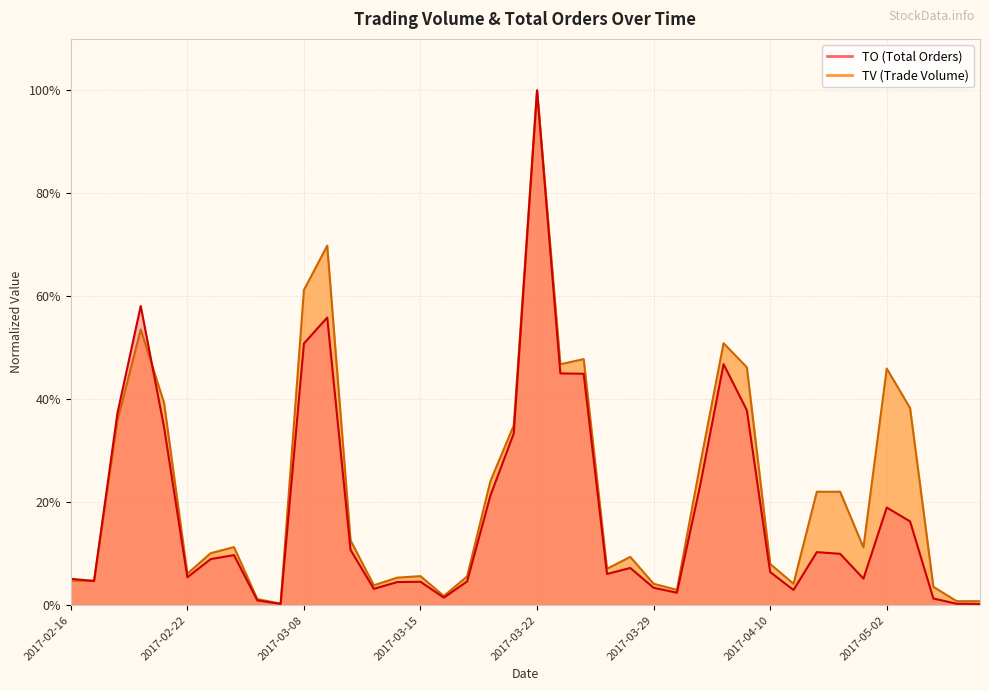

At which label does TV reach its minimum?

2017-03-07